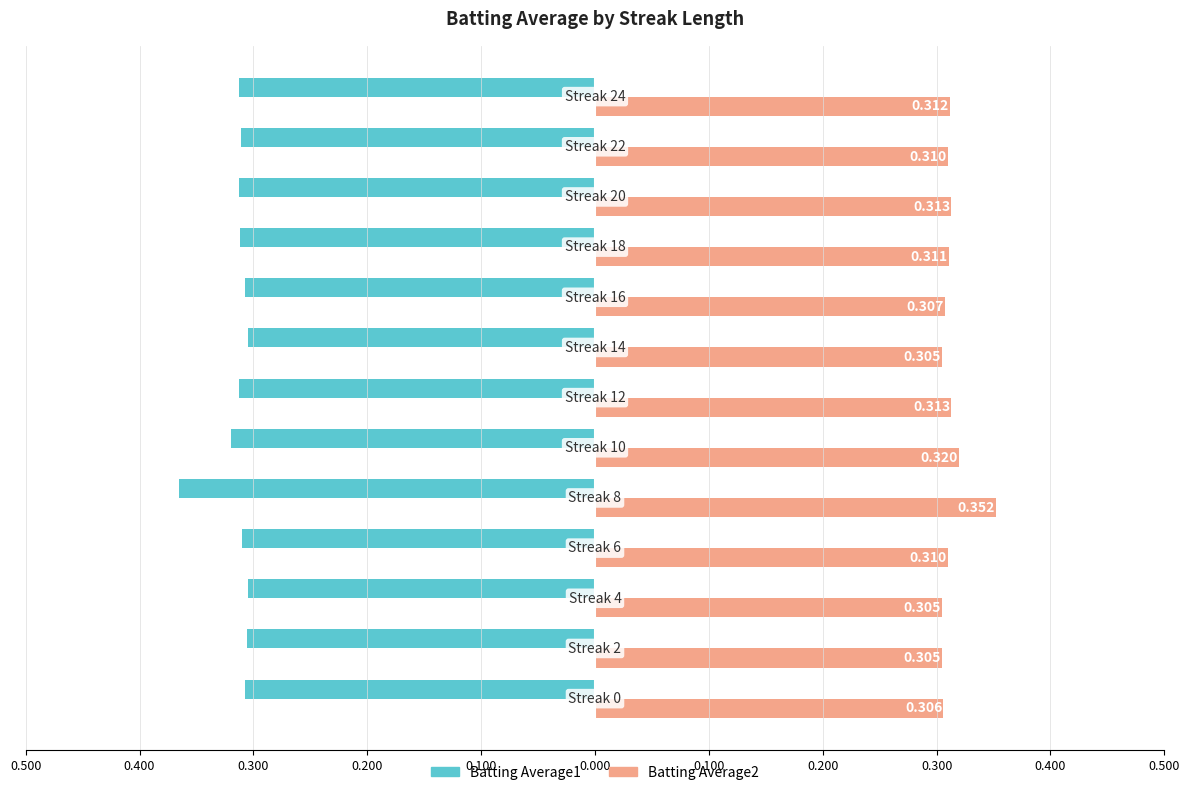

At how many categories does at least one series exceed 0?

13